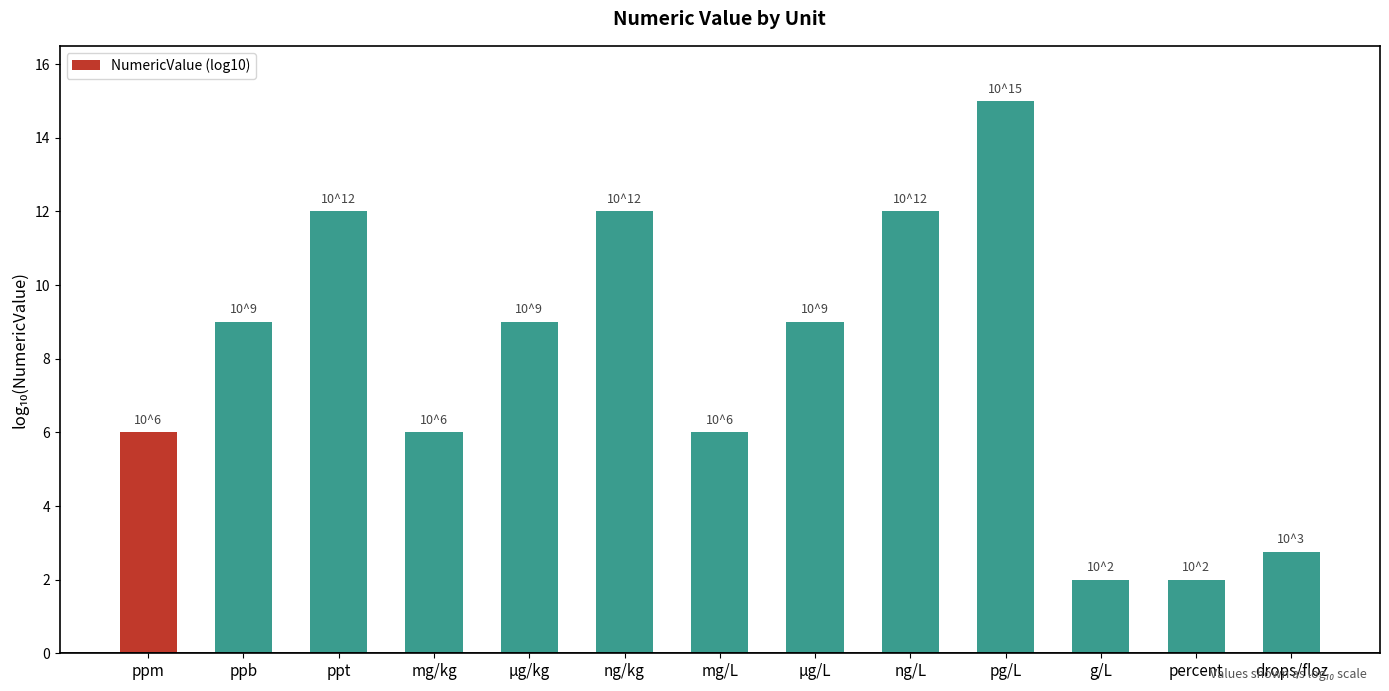

The value at pg/L is 15.0. True or false?

True